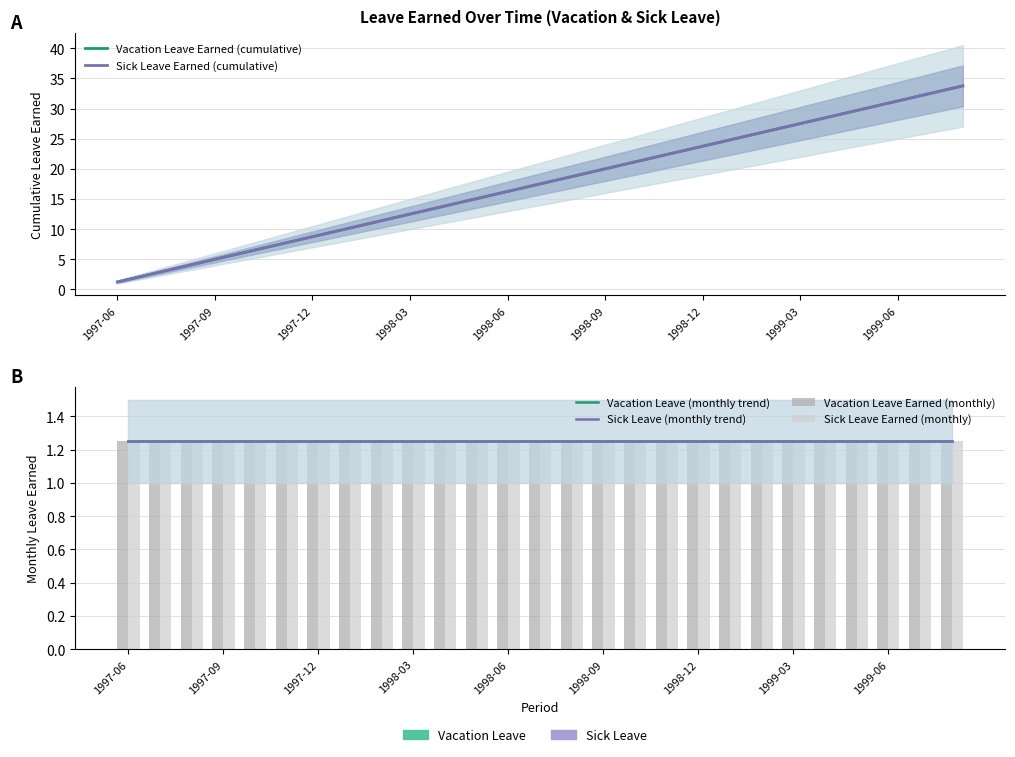

What value does the Vacation Leave (monthly trend) series have at 1999-06?

1.2